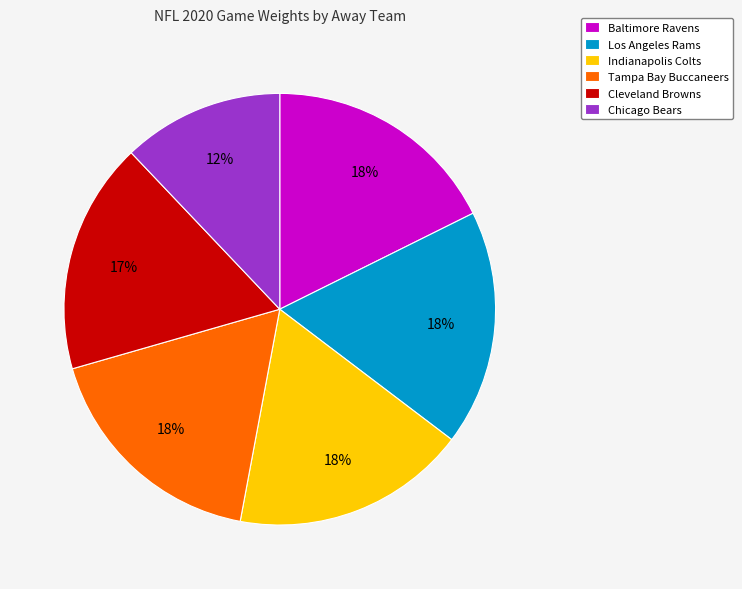

Count the number of slices in the pie.

6